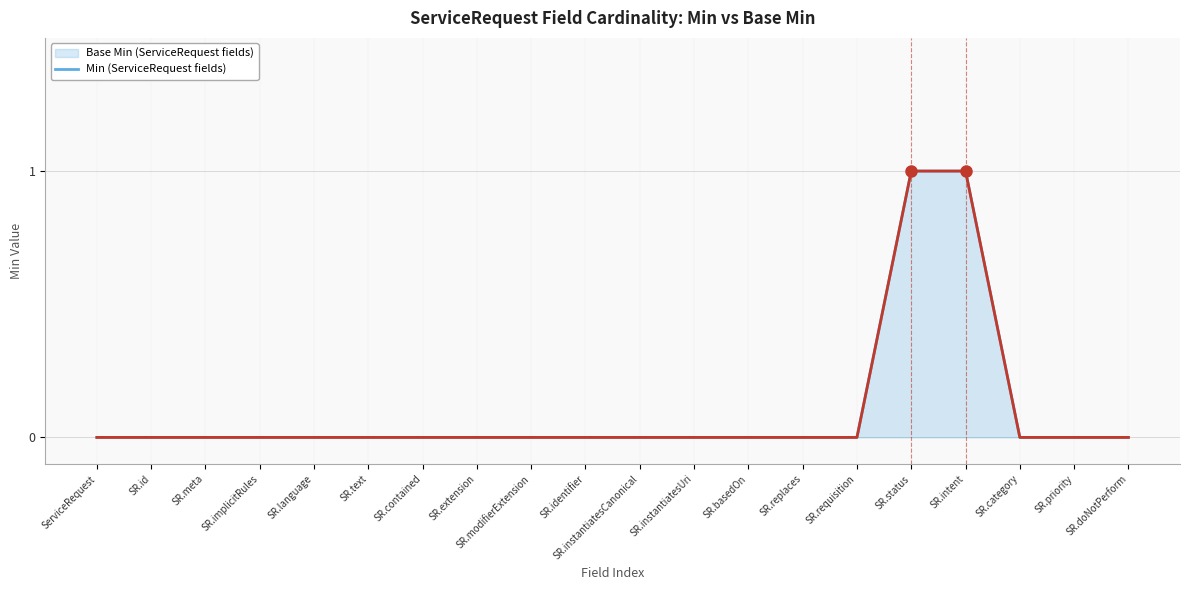

What is the difference between the maximum and minimum values in the Min series?

1